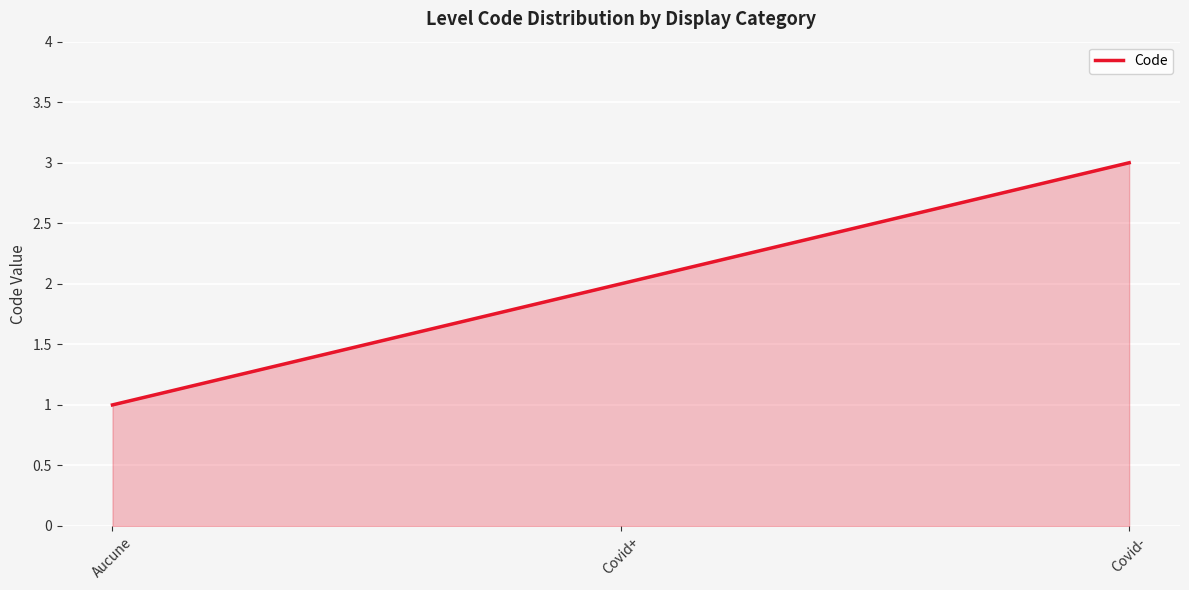

What position from the left is Aucune?

1